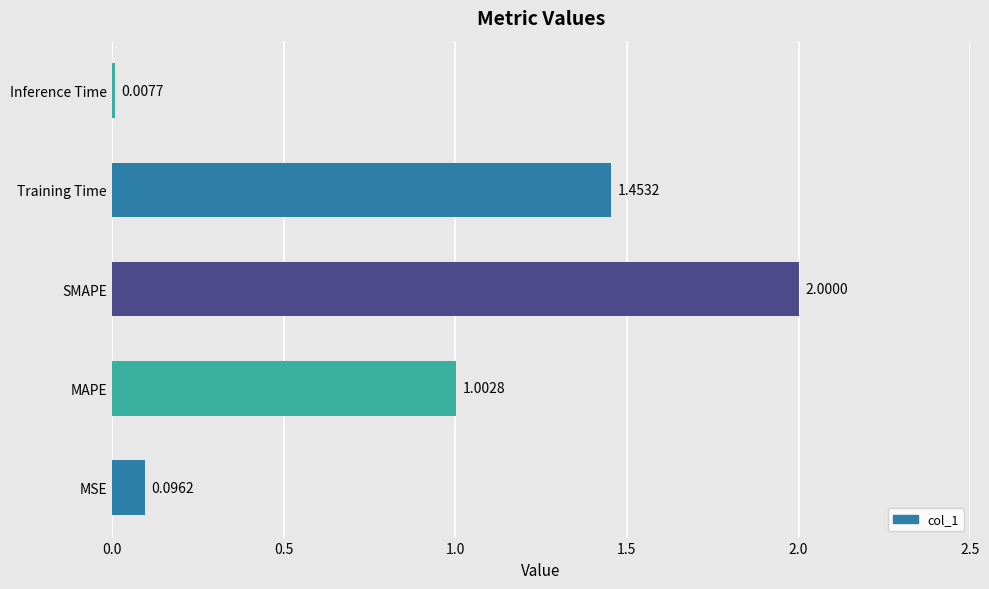

What is the difference between the second highest and second lowest values?

1.4